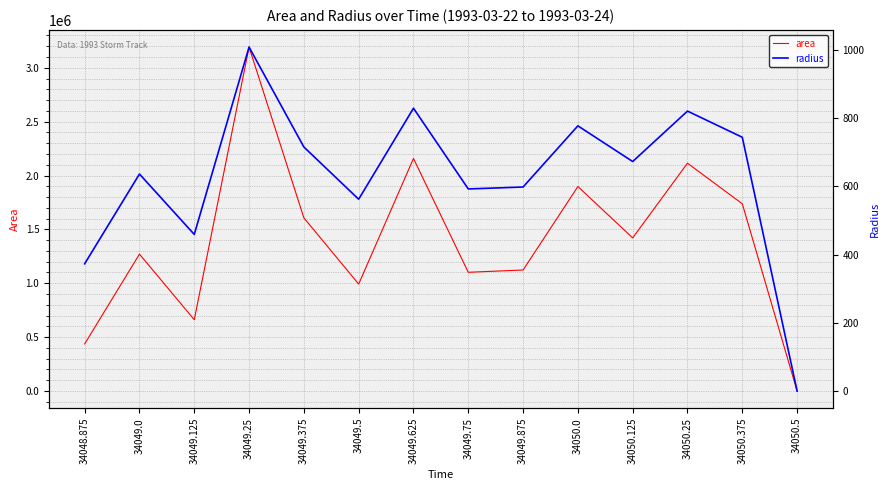

At how many categories does at least one series exceed 1131218?

8